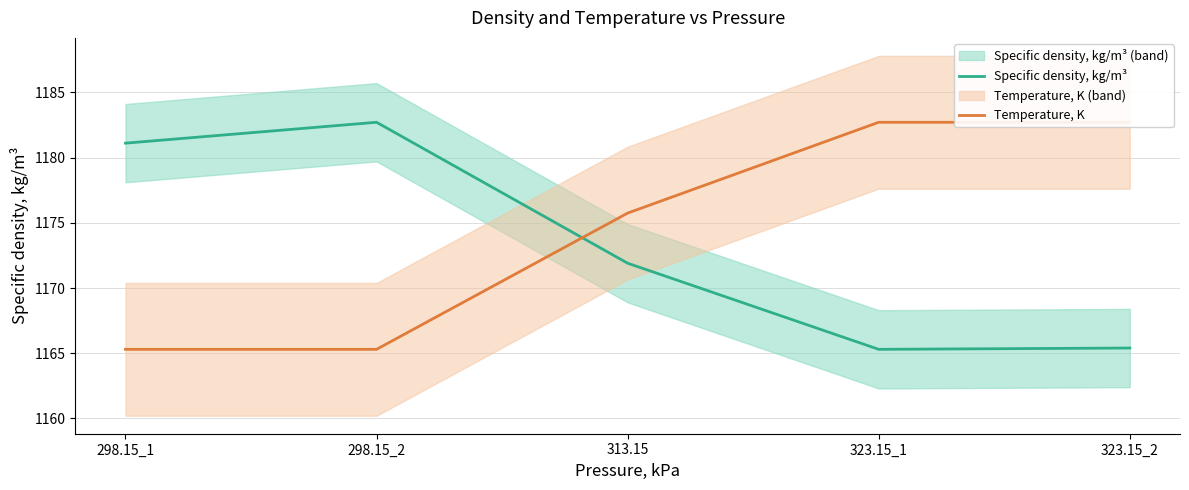

What is the average value of the Temperature, K series?

1174.3